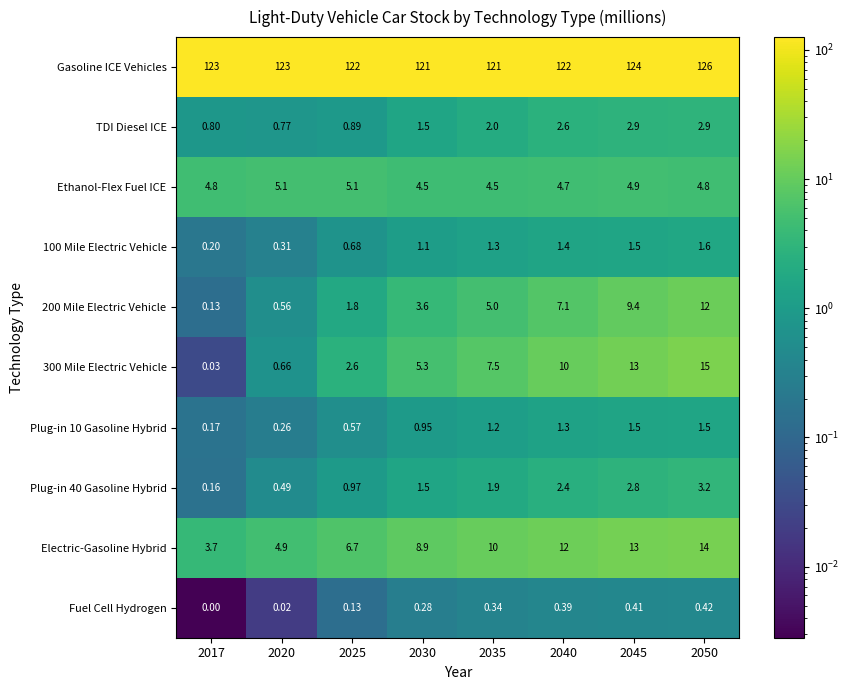

Which series has the largest total across all categories?

Gasoline ICE Vehicles